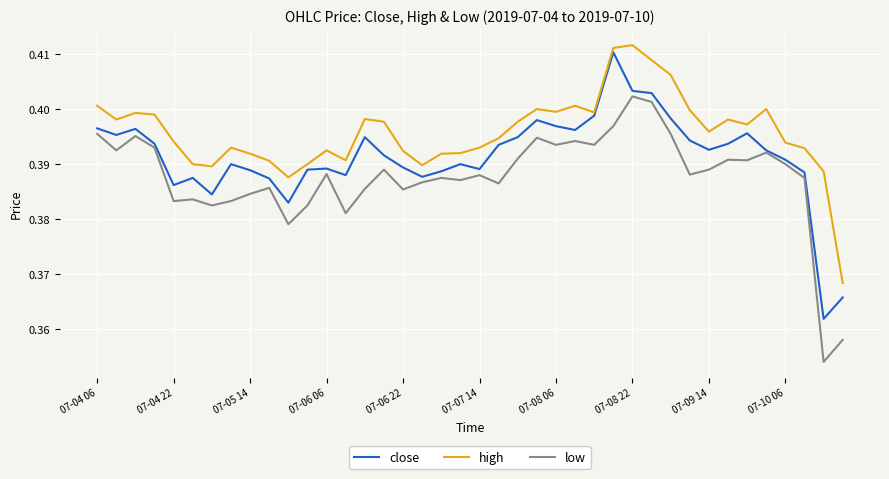

List the series in order of their peak value, lowest first.

low, close, high